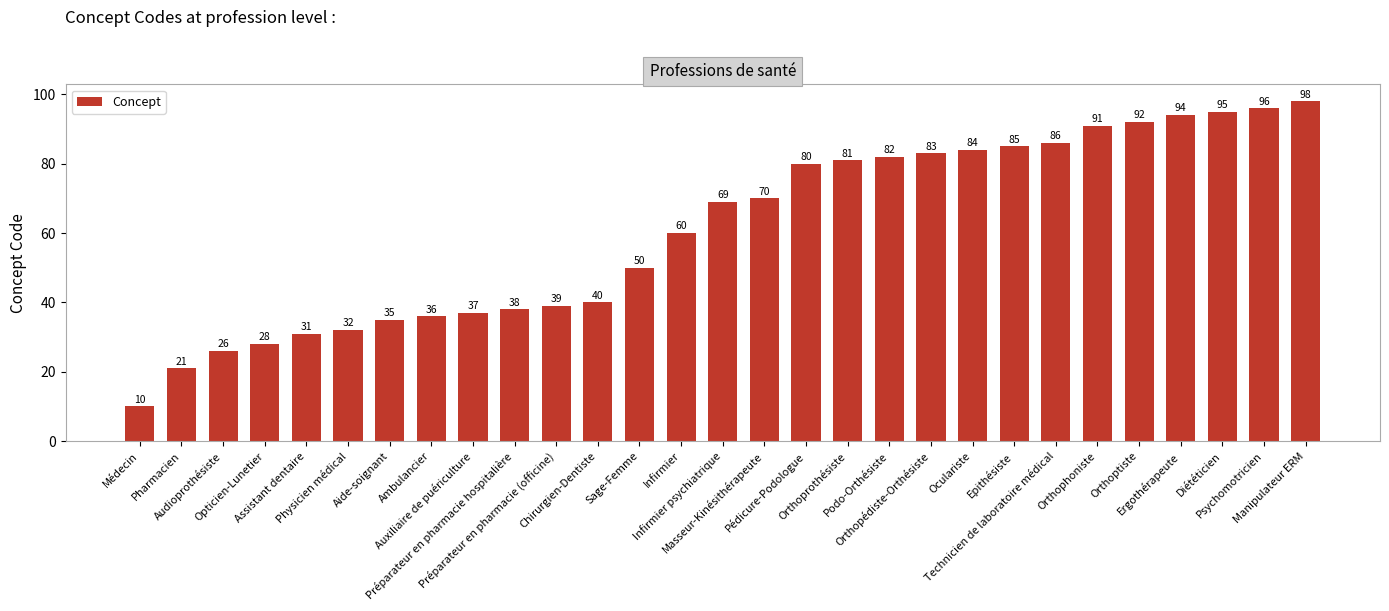

Reading right to left, what are all the values shown in this chart?

Manipulateur ERM=98	Psychomotricien=96	Diététicien=95	Ergothérapeute=94	Orthoptiste=92	Orthophoniste=91	Technicien de laboratoire médical=86	Epithésiste=85	Oculariste=84	Orthopédiste-Orthésiste=83	Podo-Orthésiste=82	Orthoprothésiste=81	Pédicure-Podologue=80	Masseur-Kinésithérapeute=70	Infirmier psychiatrique=69	Infirmier=60	Sage-Femme=50	Chirurgien-Dentiste=40	Préparateur en pharmacie (officine)=39	Préparateur en pharmacie hospitalière=38	Auxiliaire de puériculture=37	Ambulancier=36	Aide-soignant=35	Physicien médical=32	Assistant dentaire=31	Opticien-Lunetier=28	Audioprothésiste=26	Pharmacien=21	Médecin=10